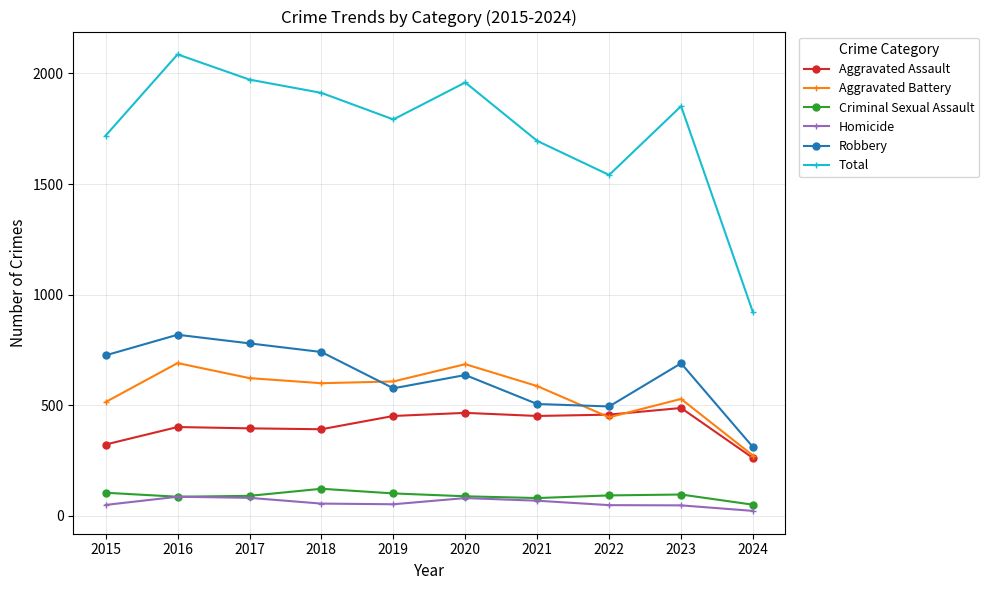

What is the minimum value for Criminal Sexual Assault?

51